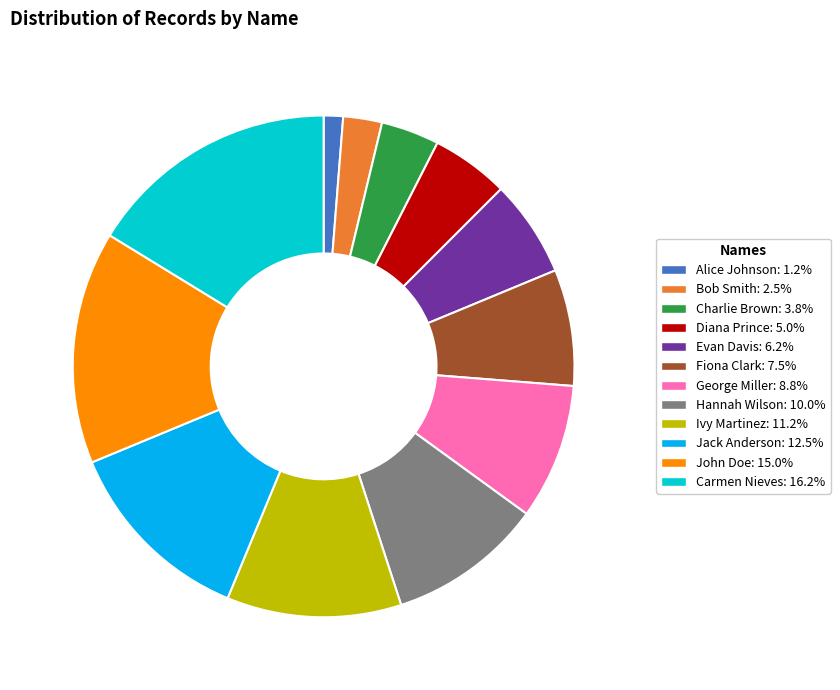

How many slices are in this pie chart?

12